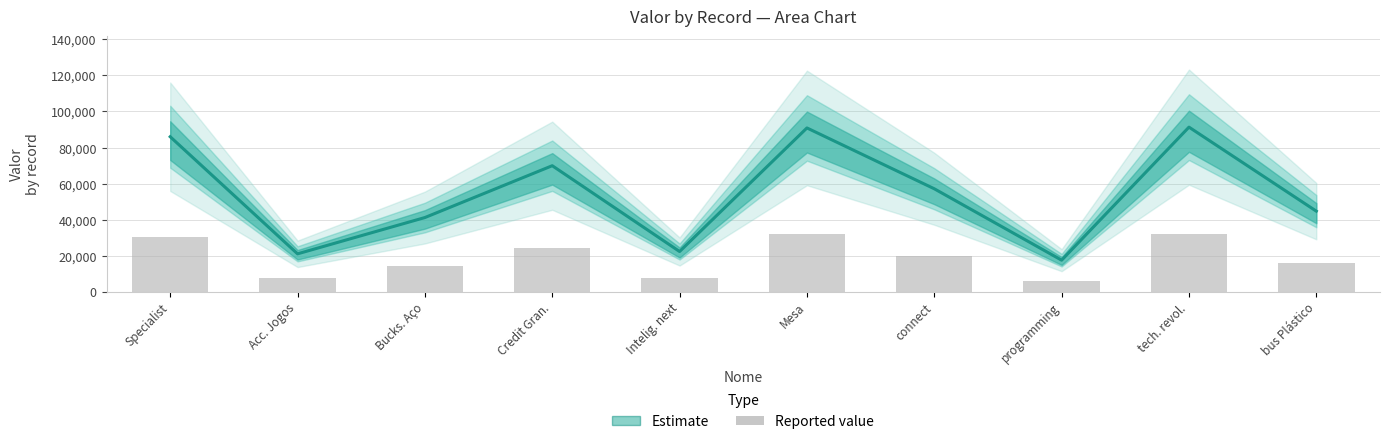

What is the approximate value at programming?

17453